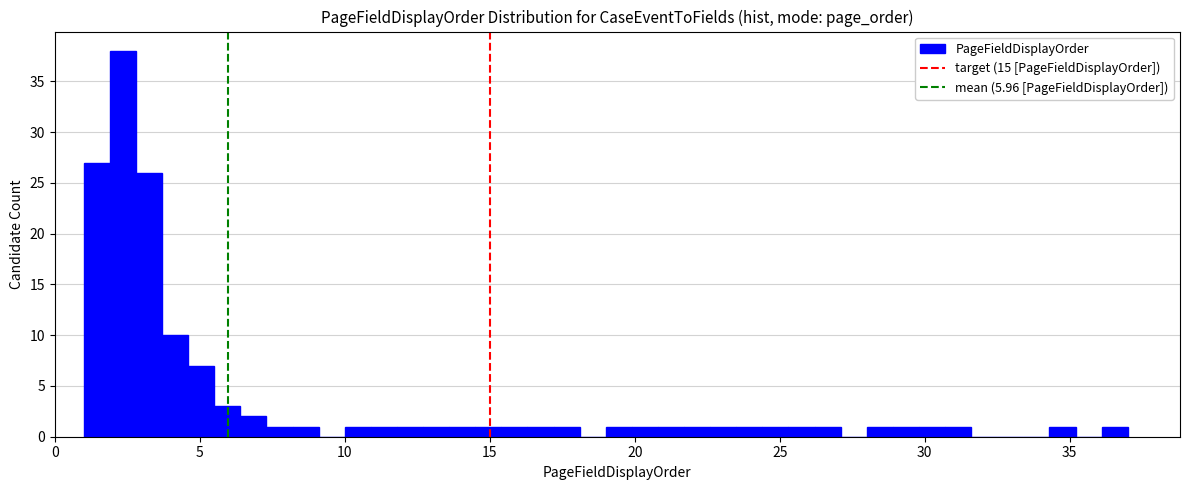

Read against the x-axis, roughly where is the centre of the tallest bar?

2.5